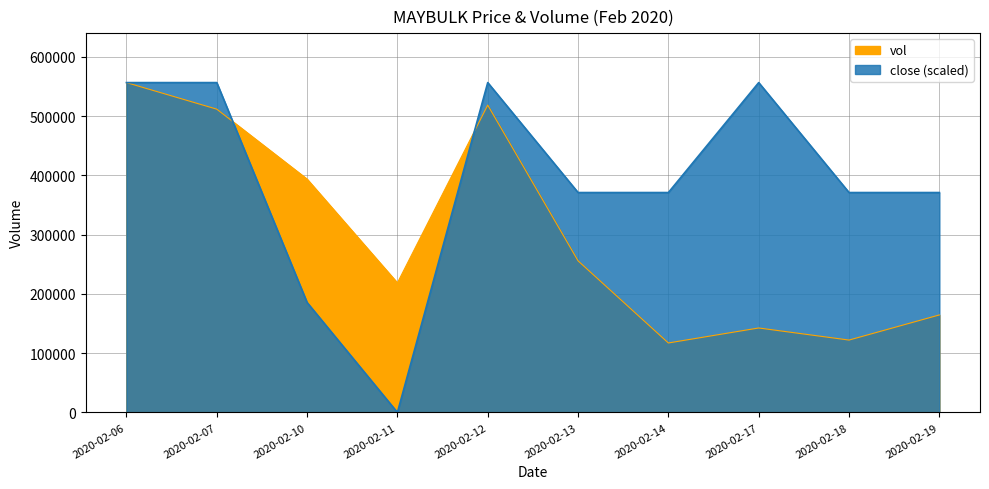

What is the value of the close point at the 3rd from the left?

185500.0